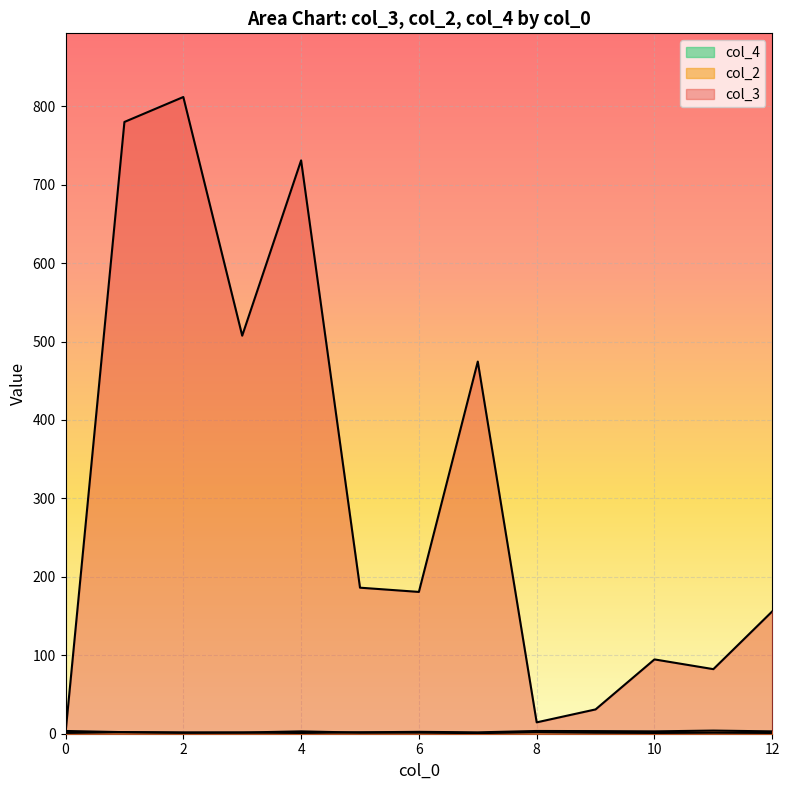

How many times do col_4 and col_2 cross each other?

3